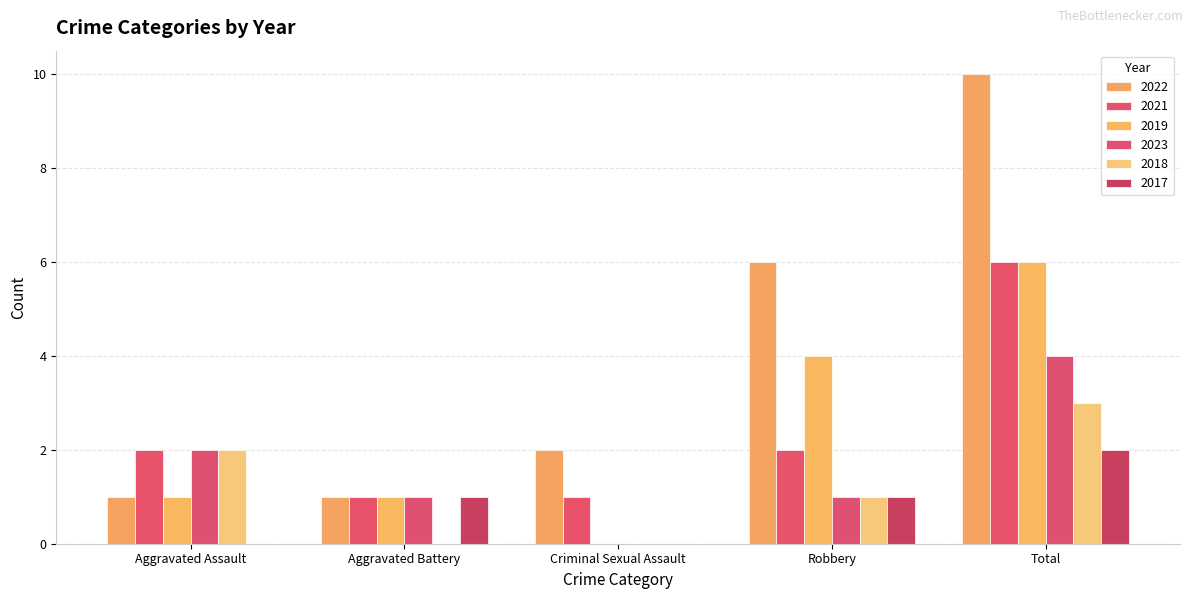

What is the difference between the second highest and second lowest values in the 2019 series?

3